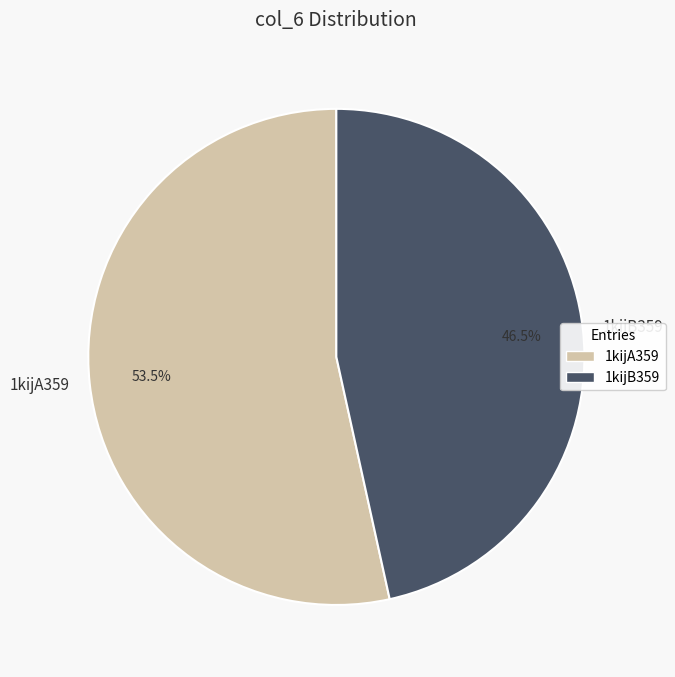

Is the sum of 1kijB359 and 1kijA359 greater than half?

Yes